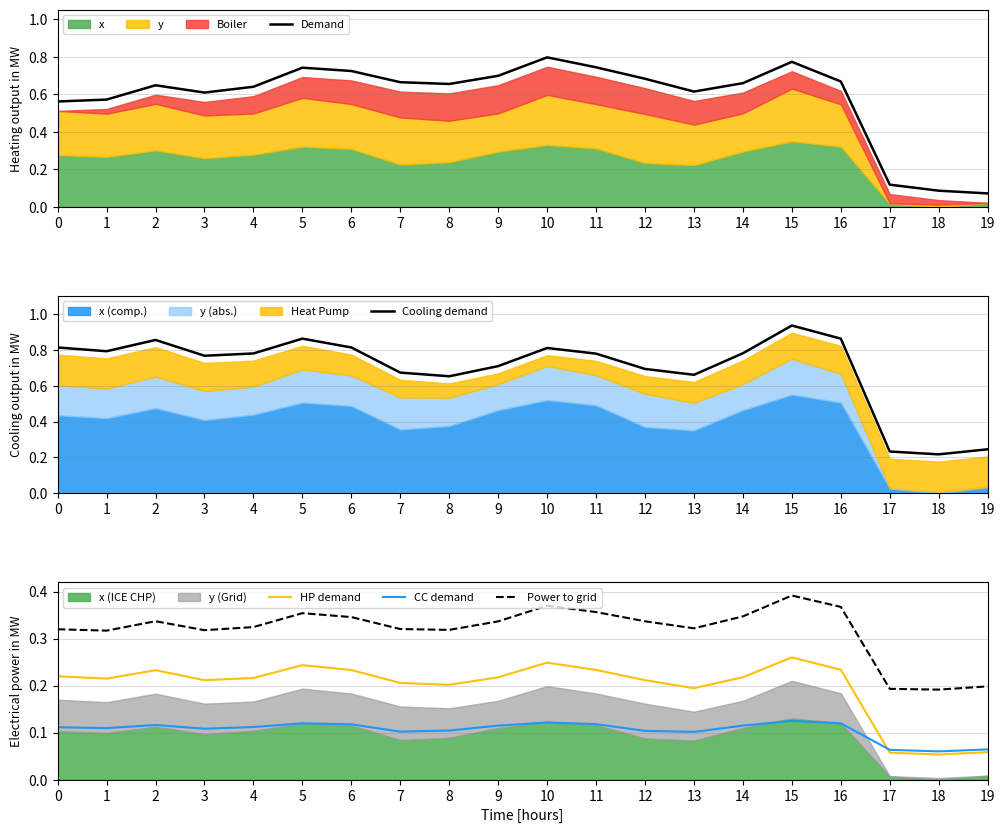

Rank the series by their average value, from lowest to highest.

CC demand, HP demand, Power to grid, Demand, Cooling demand